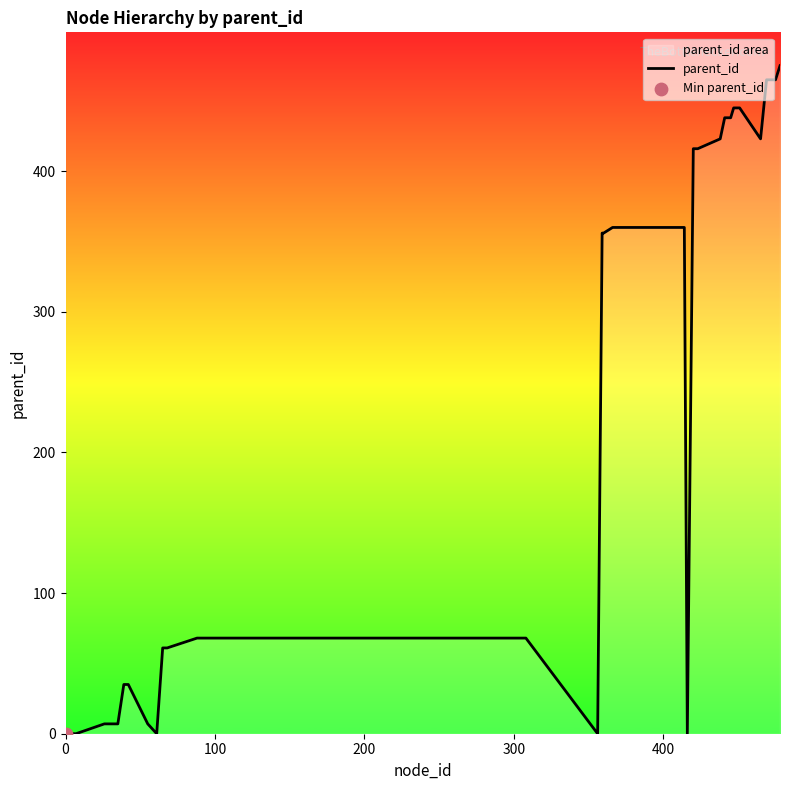

What is the maximum value shown in the chart?

475